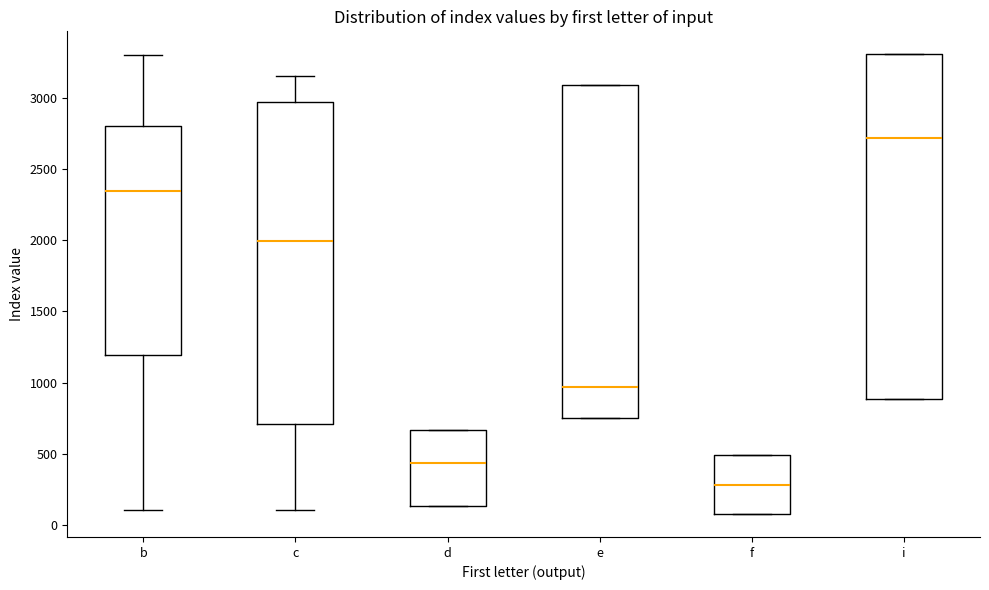

Reading left to right, transcribe this box plot: for each box, give where its median line is, the range the box spans, and where its two whiskers end, as read against the y-axis. The values are not printed on the chart, so give them approximately, as read against the axis.

b: median 2350, box 1200 to 2800, whiskers 100 to 3300
c: median 2000, box 700 to 2950, whiskers 100 to 3150
d: median 450, box 150 to 650, whiskers 150 to 650
e: median 950, box 750 to 3100, whiskers 750 to 3100
f: median 300, box 100 to 500, whiskers 100 to 500
i: median 2700, box 900 to 3300, whiskers 900 to 3300